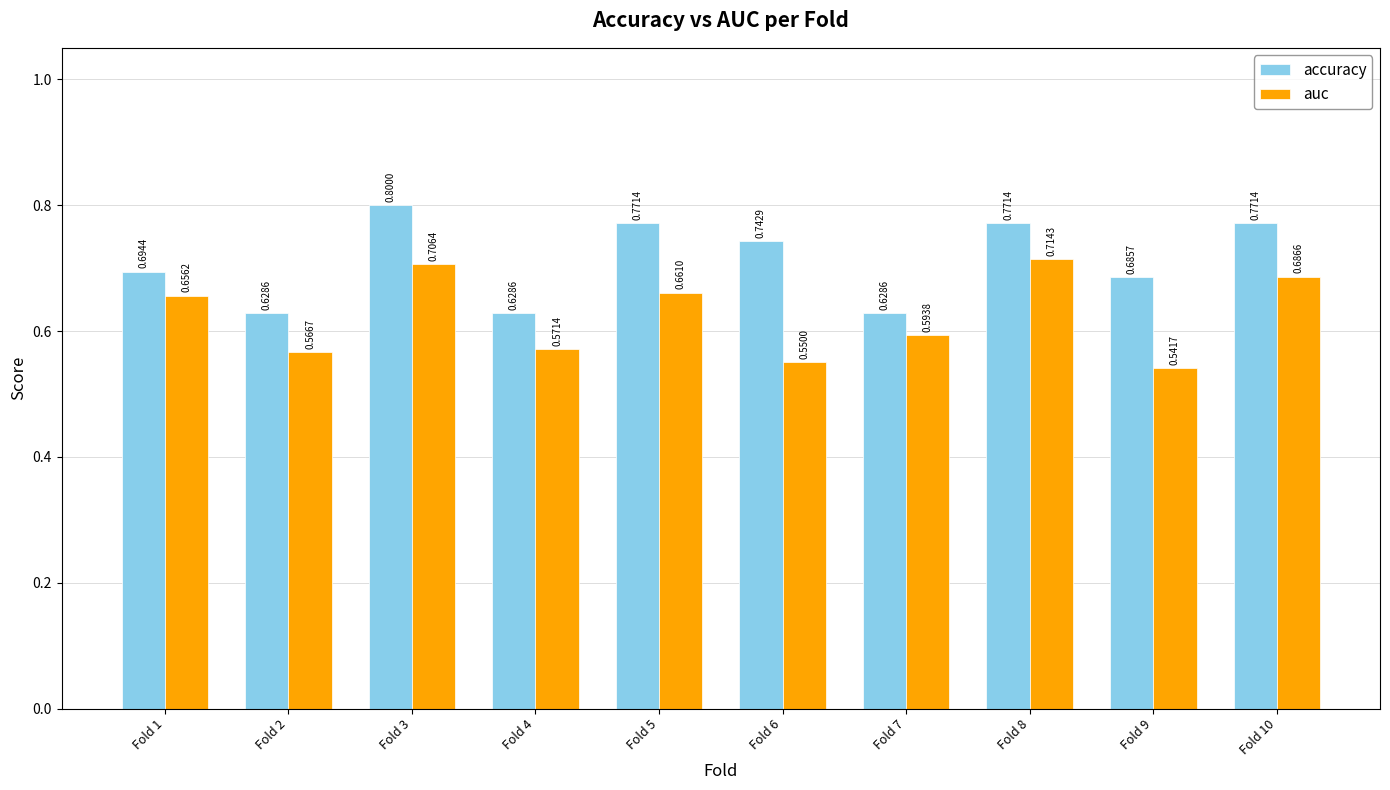

Count the accuracy values in the range 0 to 1.

10